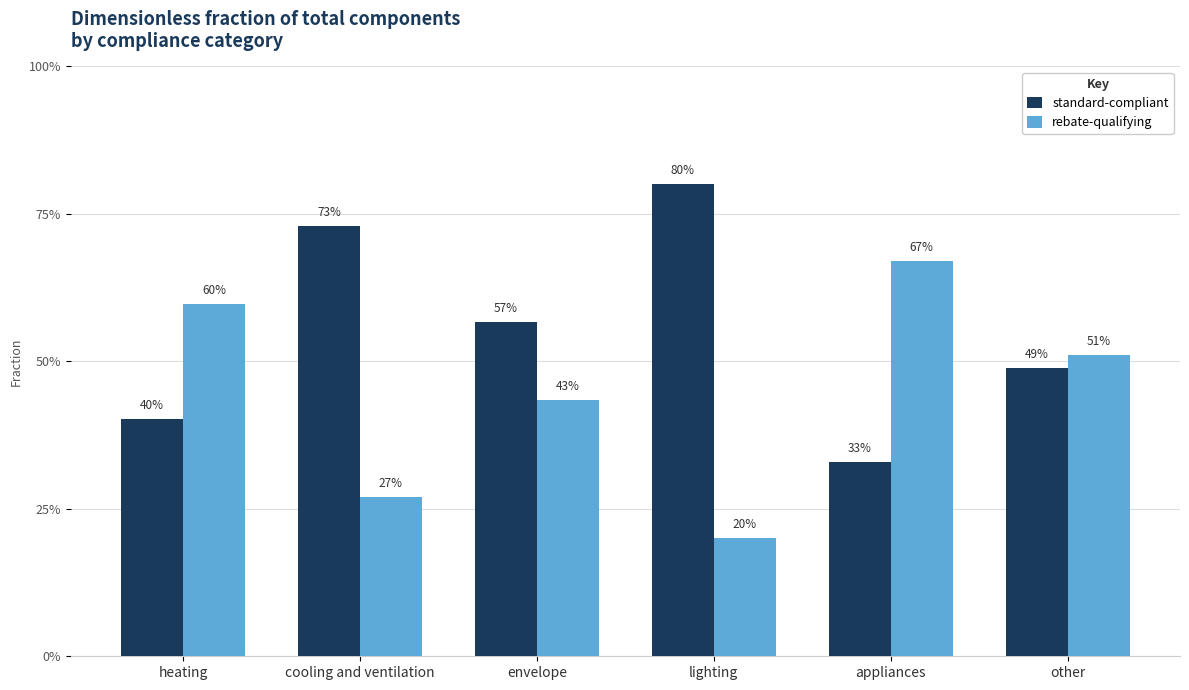

Is it true that standard-compliant equals 0.4 at heating?

True